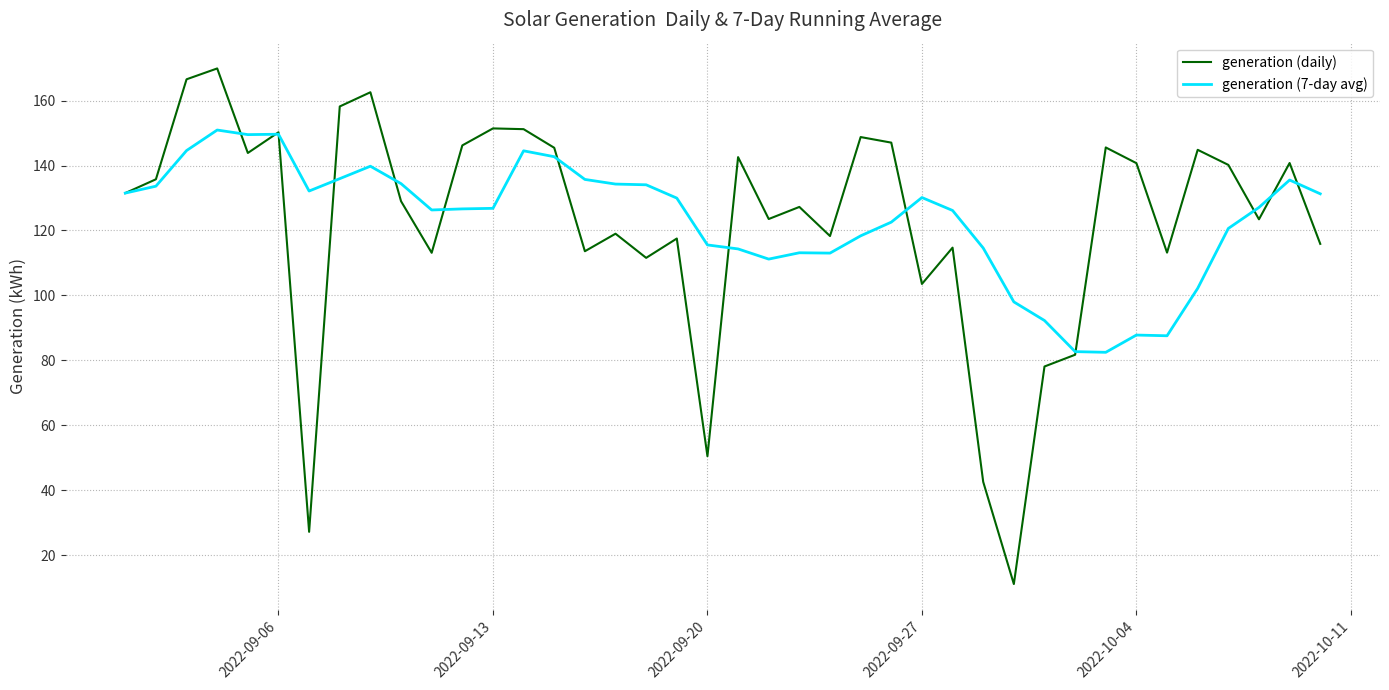

What is the lowest value of the generation (7-day avg) series?

82.5